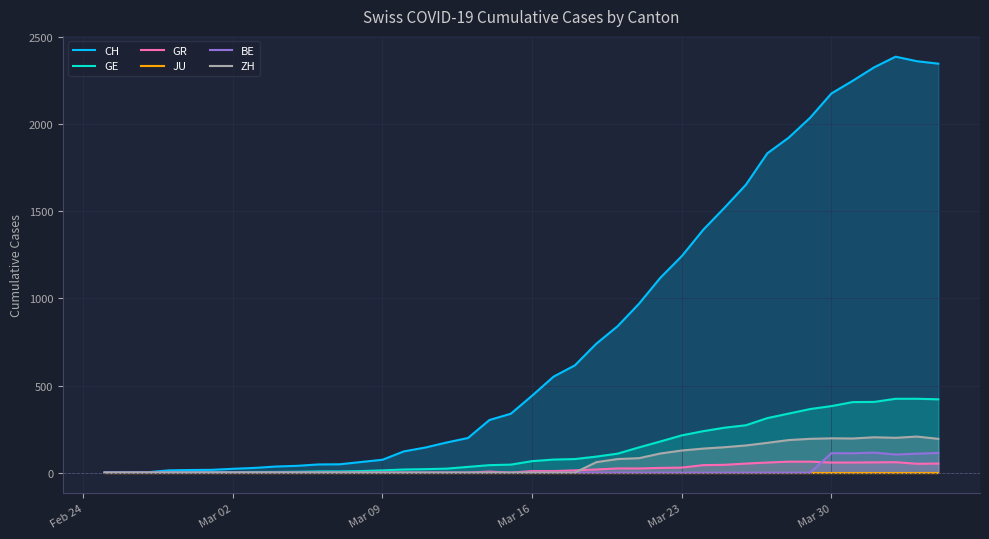

How many positive values does the BE series have?

6